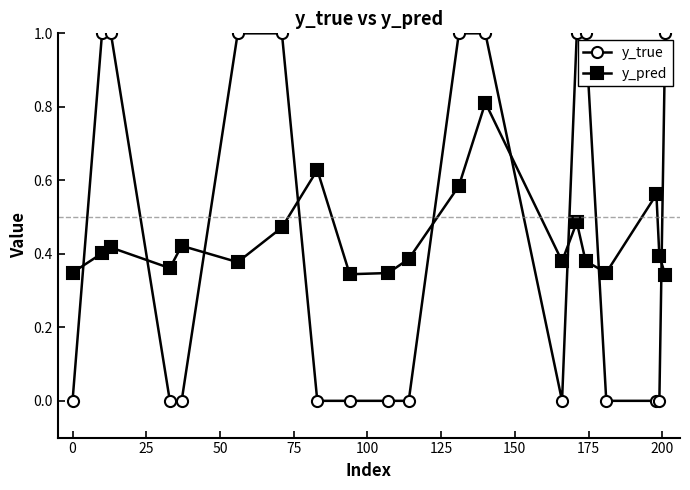

What is the value of the y_true point at the 15th from the left?

1.0